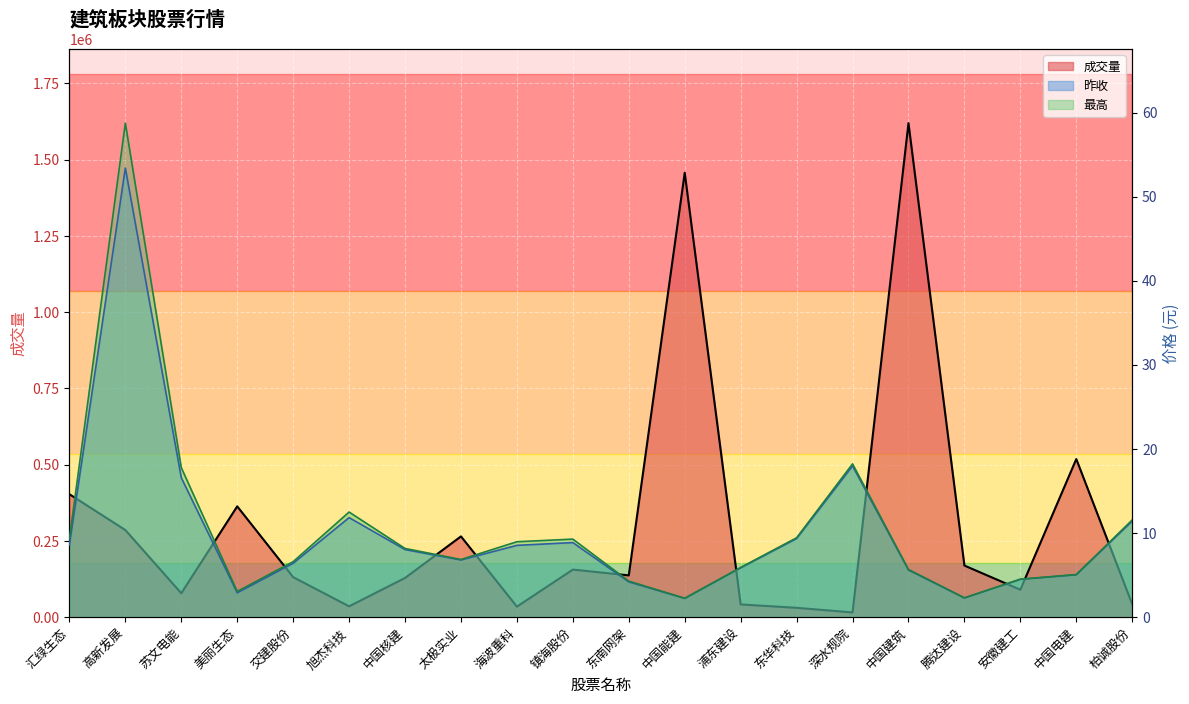

True or false: 成交量 and 最高 cross at least once.

False